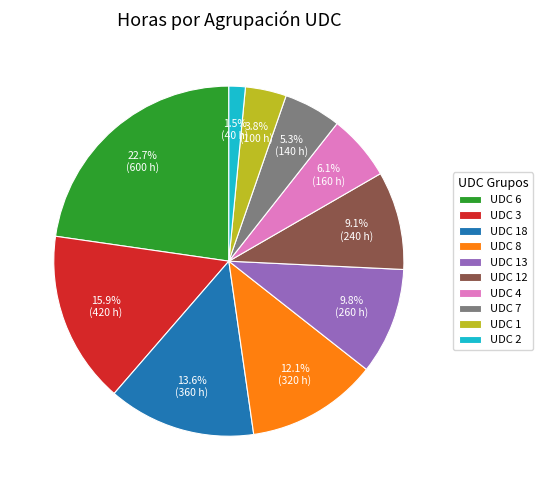

What is the largest slice in the pie chart?

UDC 6